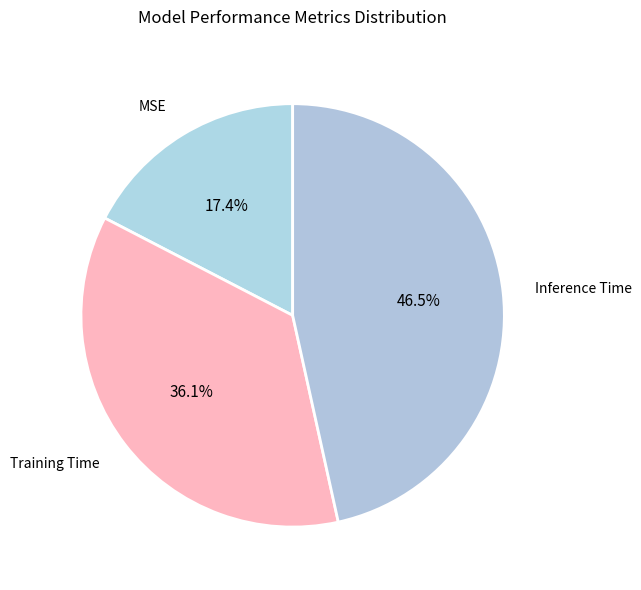

Rank the categories by value from lowest to highest.

MSE, Training Time, Inference Time